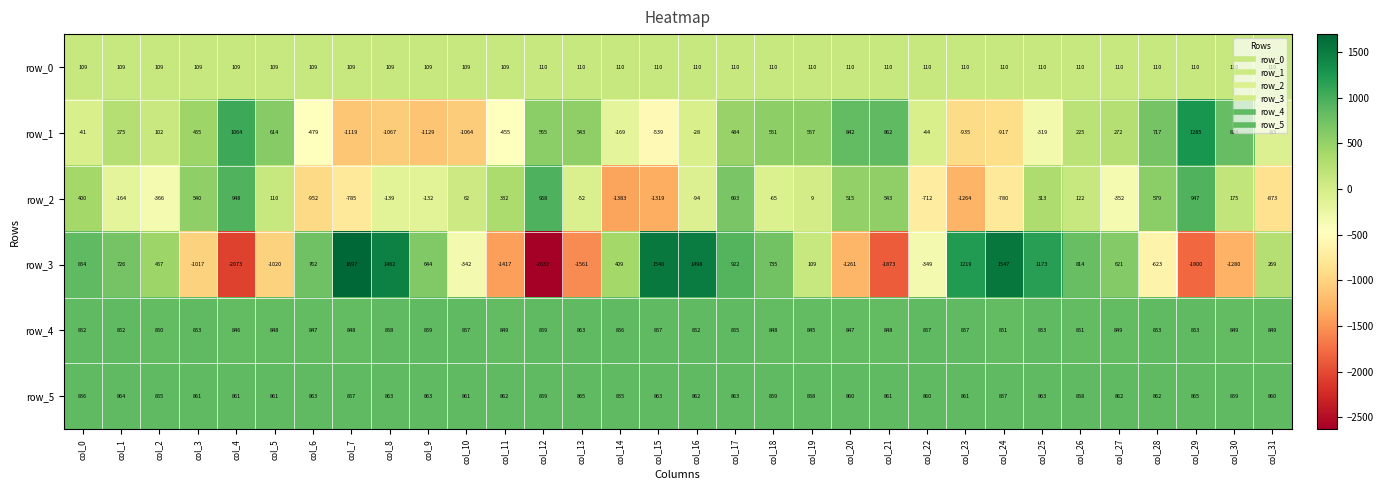

List the series in order of their peak value, lowest first.

row_0, row_4, row_5, row_2, row_1, row_3